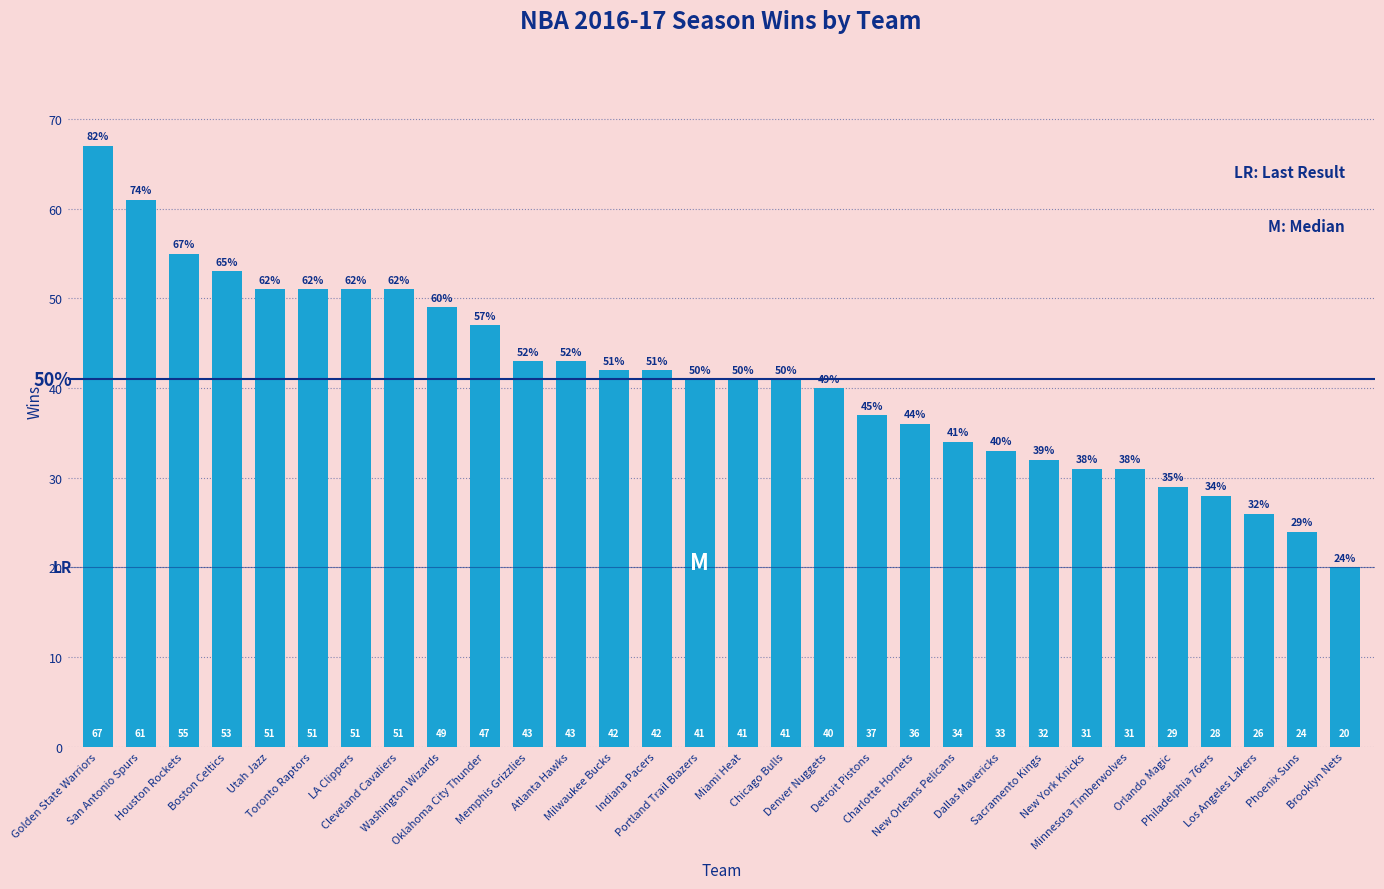

What is the sum of all values?

1230